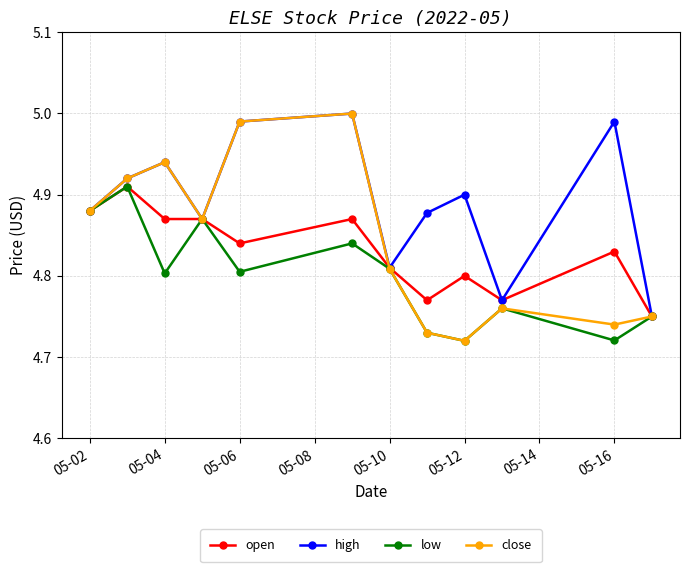

Which series has the largest total across all categories?

high